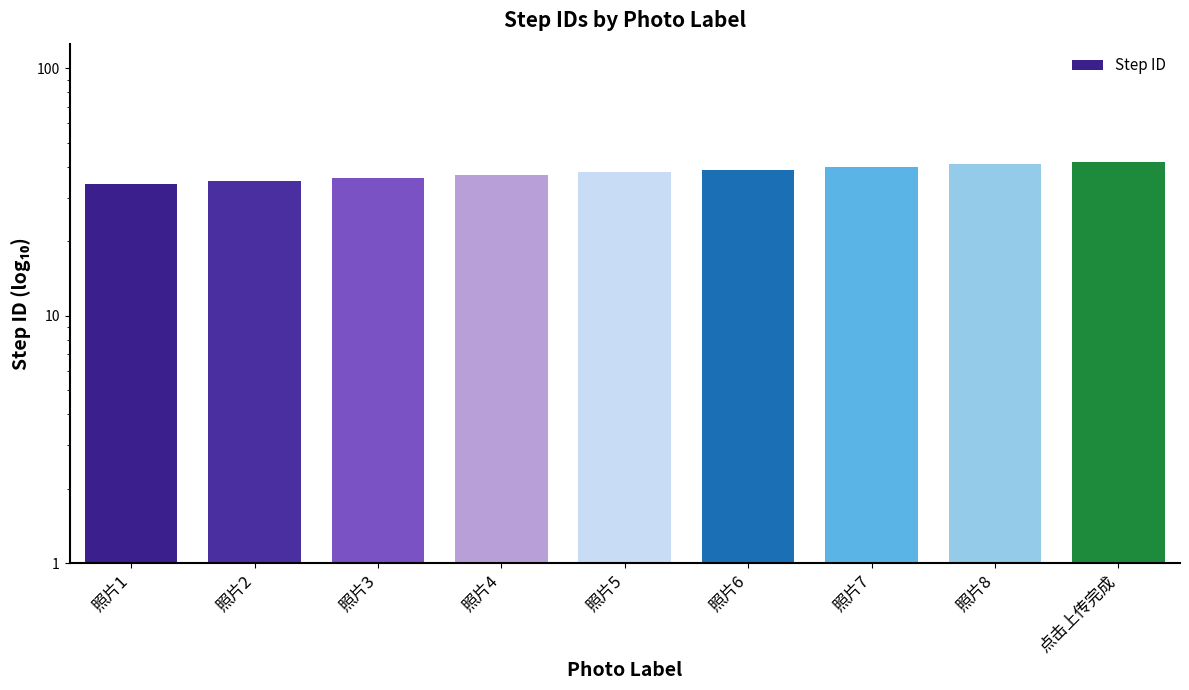

What is the change in value from 照片6 to 照片8?

+2